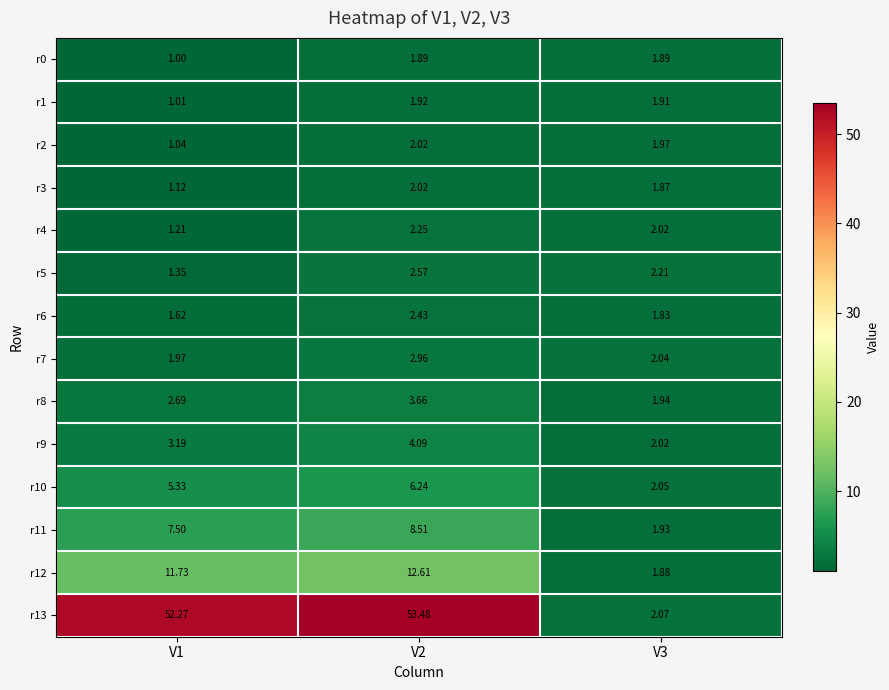

Is the value of r5 at V1 greater than the value of r6 at V3?

No